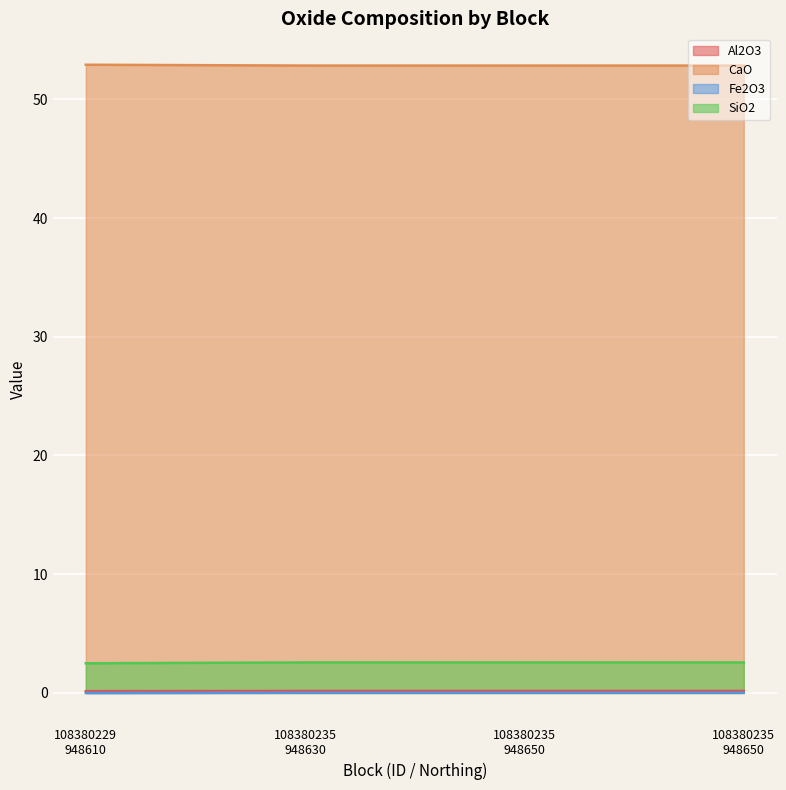

Is it true that Fe2O3 equals 82.2 at 108380235
948650?

False